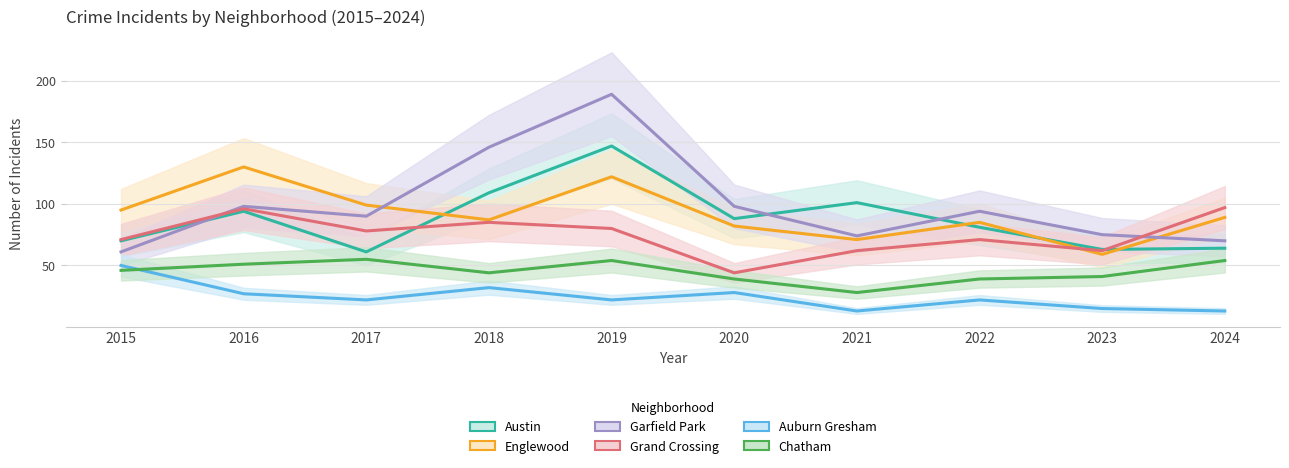

At which label does Grand Crossing reach its peak?

2024